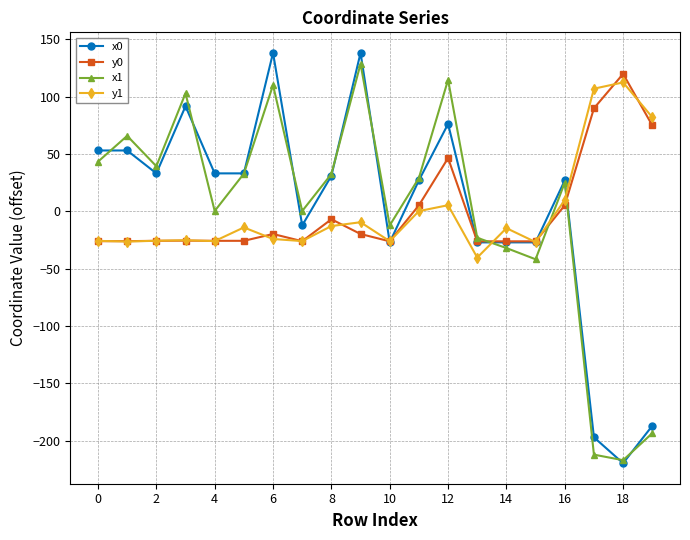

Which series has the widest spread of values?

x0